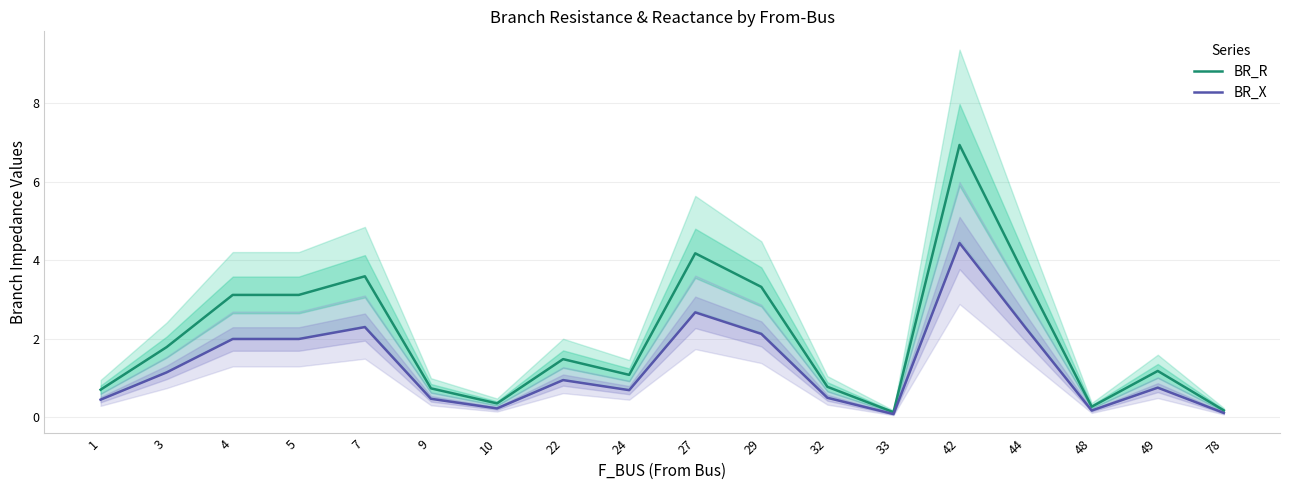

What is the difference between the second highest and second lowest values in the BR_R series?

4.0